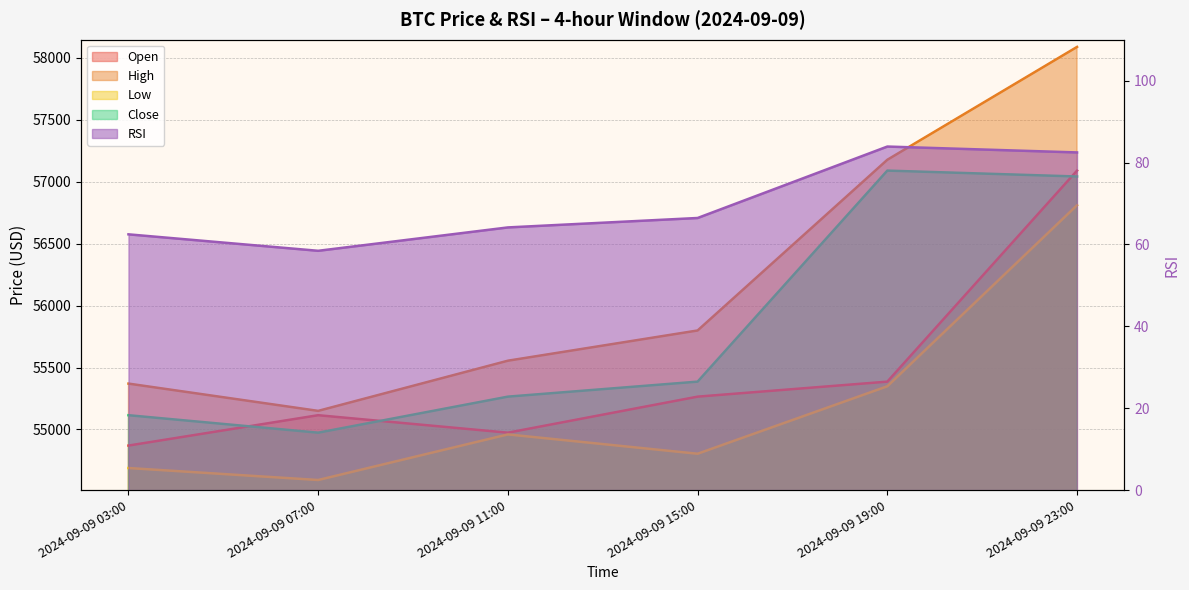

The value of low at 2024-09-09 07:00 is 75974.4. True or false?

False